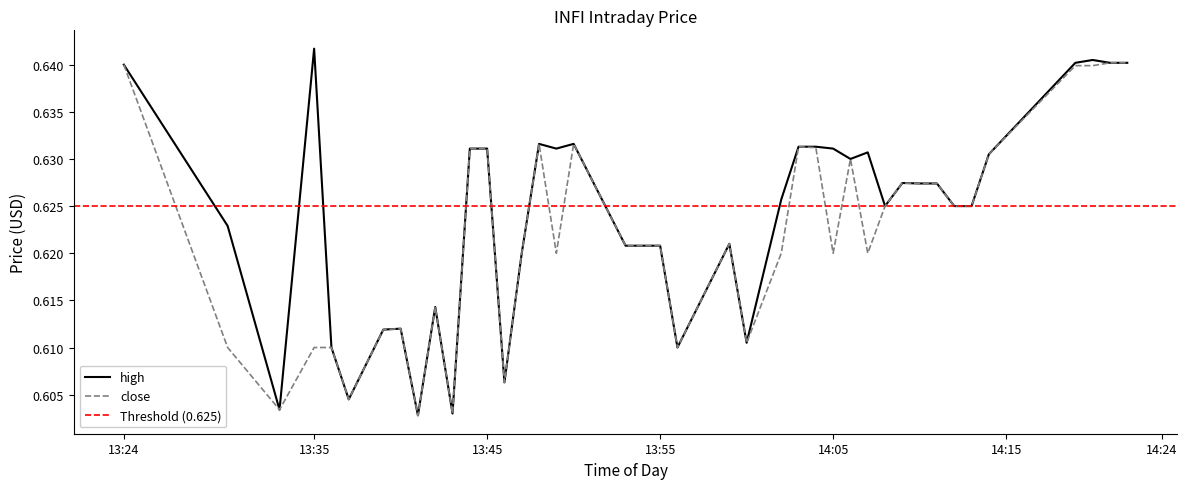

How many lines are shown in the chart?

2